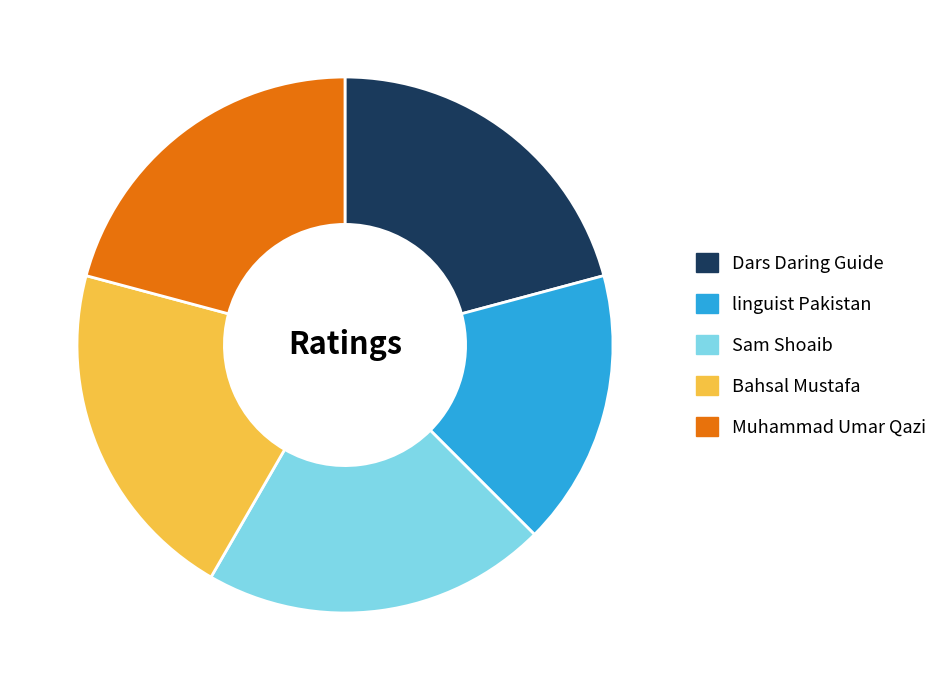

Does any single category account for the majority?

No